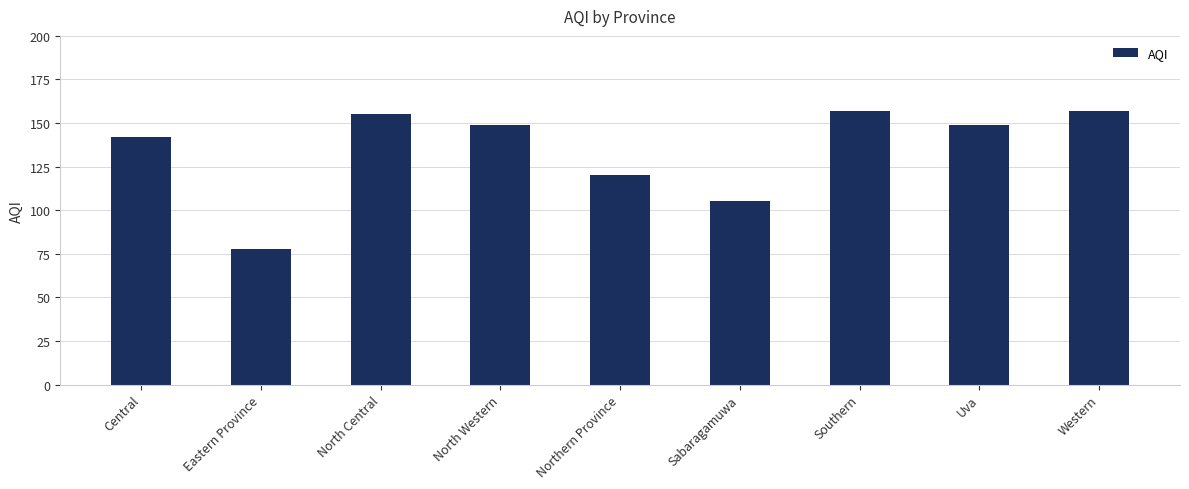

Does the chart contain any negative values?

No